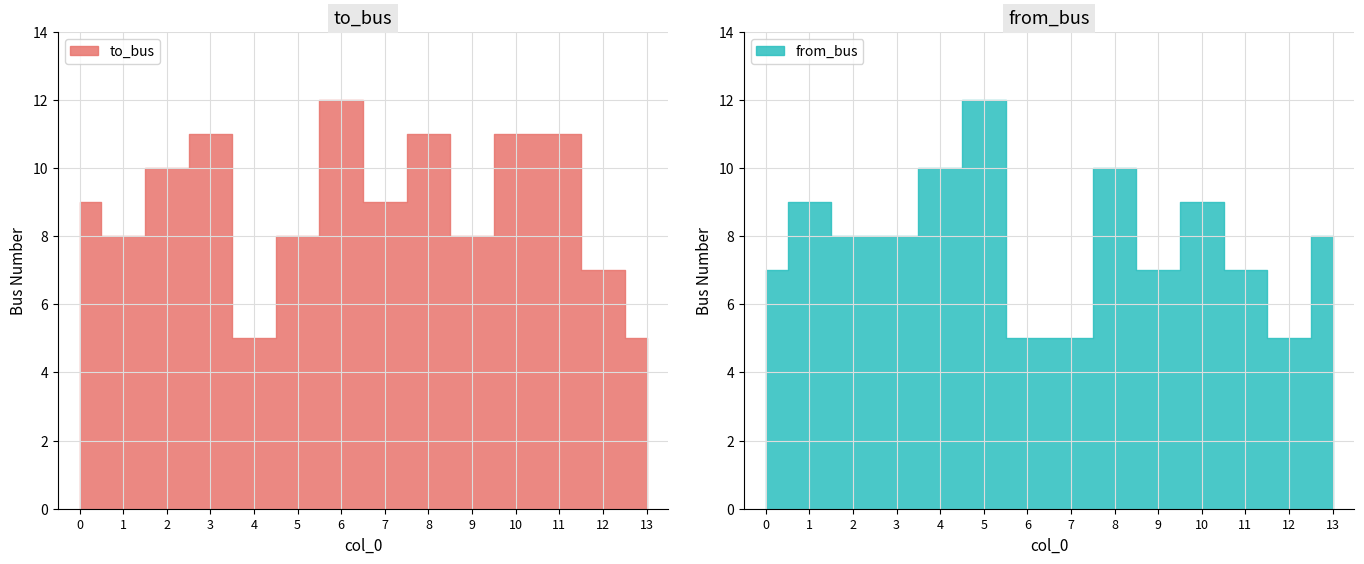

Where is the first local maximum for from_bus?

1